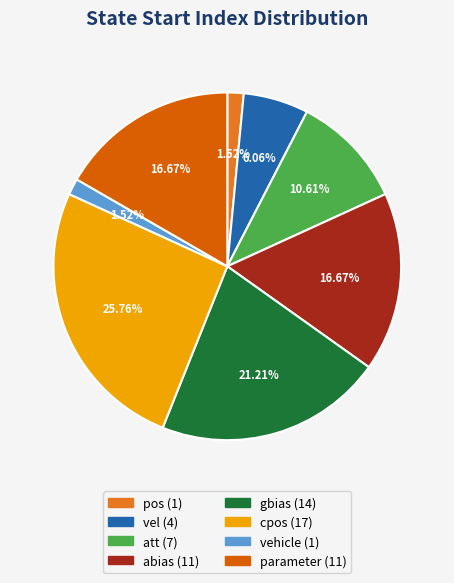

To the nearest percent, what is the difference between the parameter and vehicle slice percentages?

15%